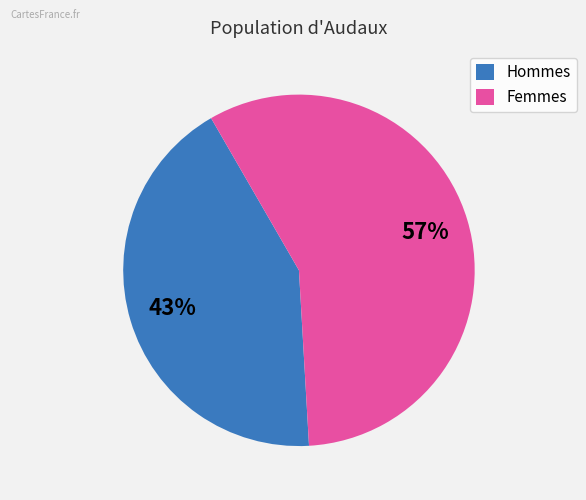

What percentage is the Hommes slice, to the nearest percent?

43%